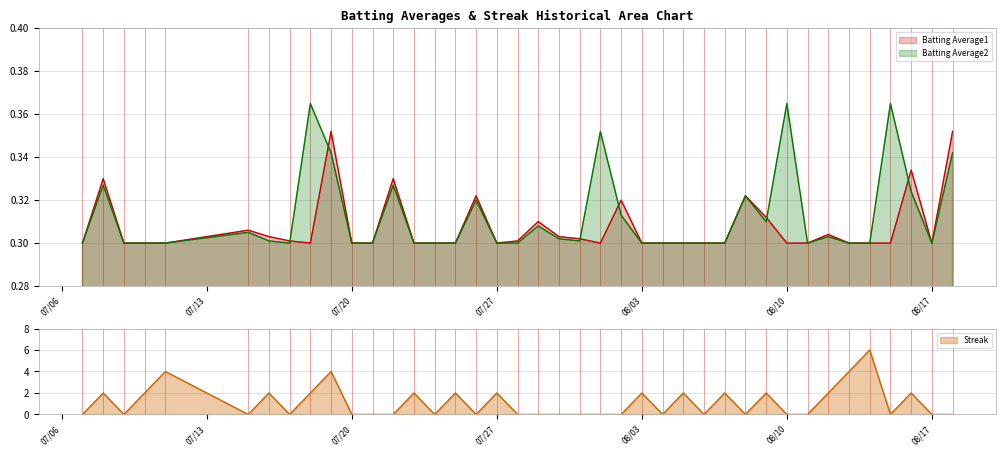

Which series has the widest spread of values?

Streak